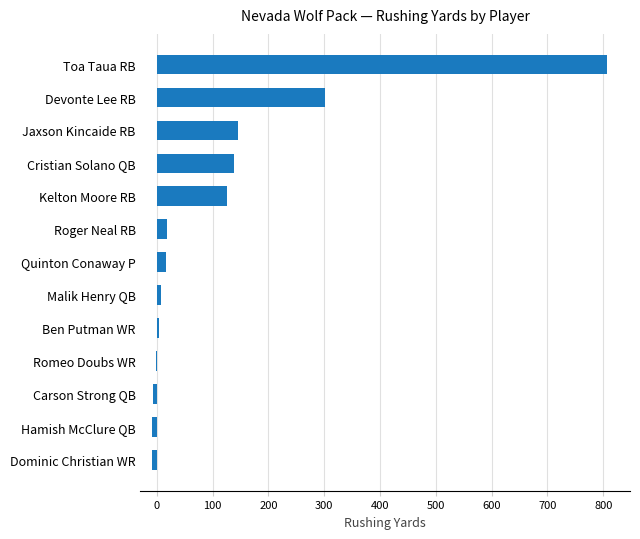

True or false: the data shows 807 at Toa Taua RB.

True